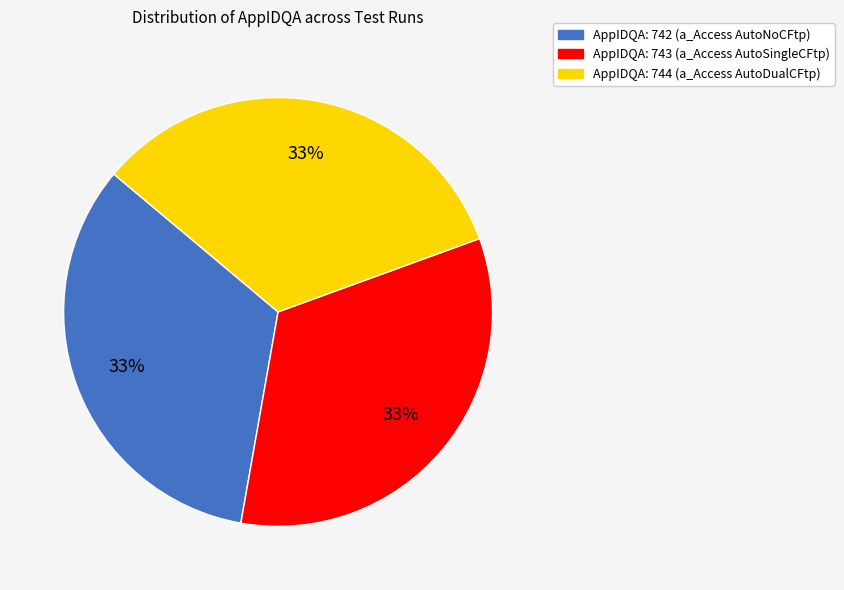

Is the sum of AppIDQA: 744 (a_Access AutoDualCFtp) and AppIDQA: 742 (a_Access AutoNoCFtp) greater than half?

Yes